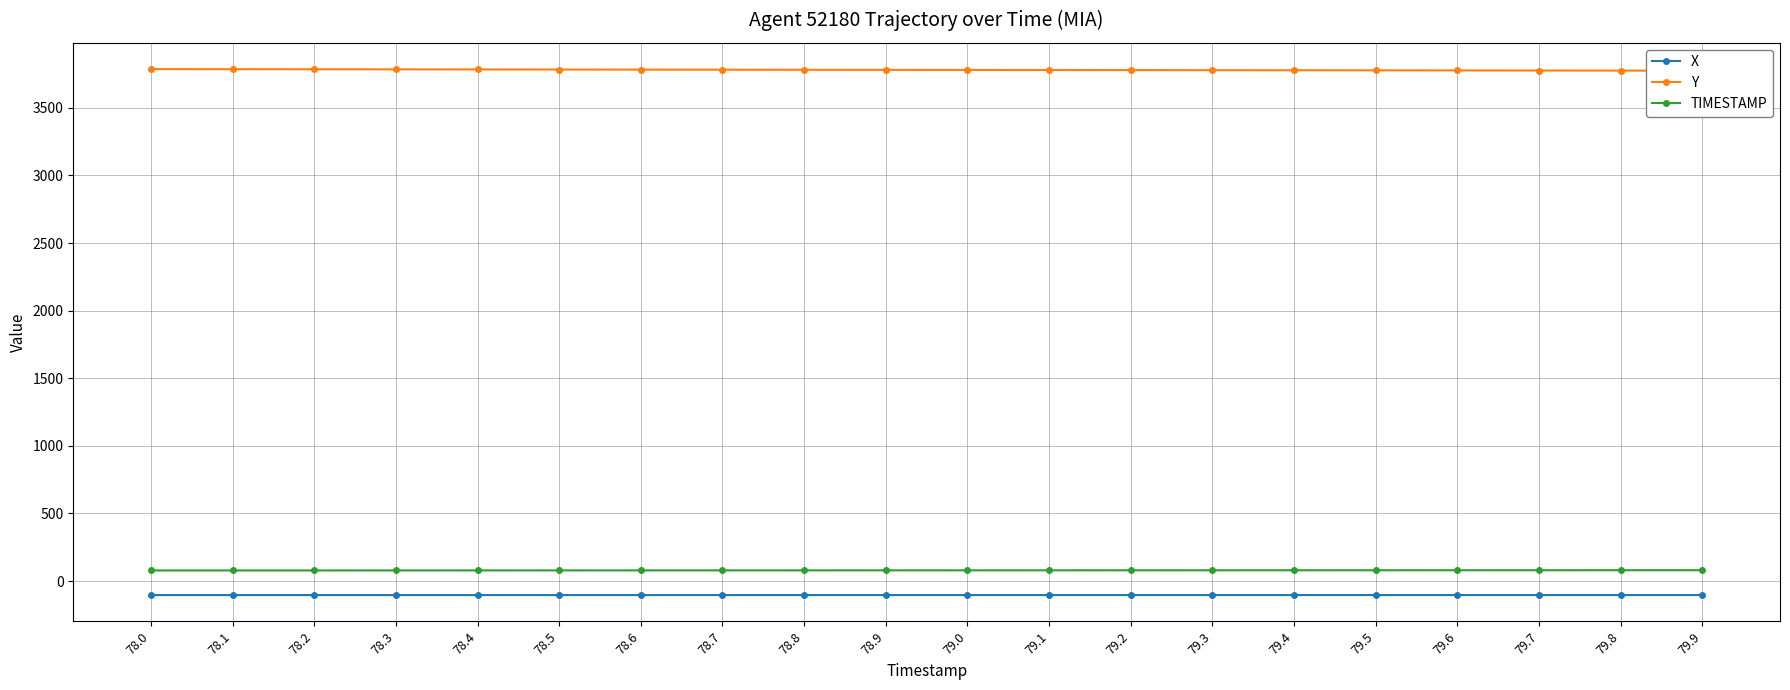

List the series in order of their peak value, highest first.

Y, TIMESTAMP, X